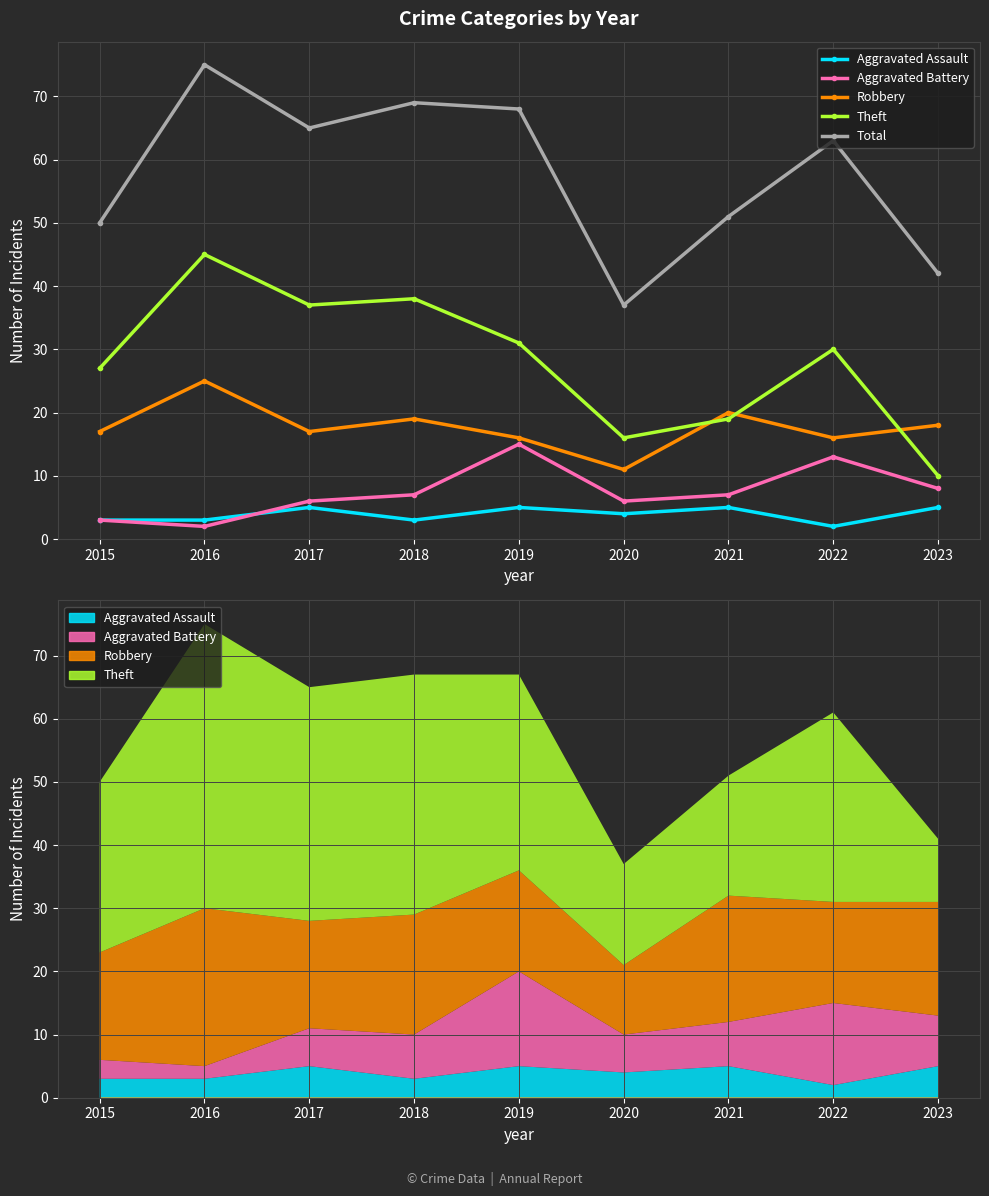

At which label does Aggravated Battery first exceed 7?

2019